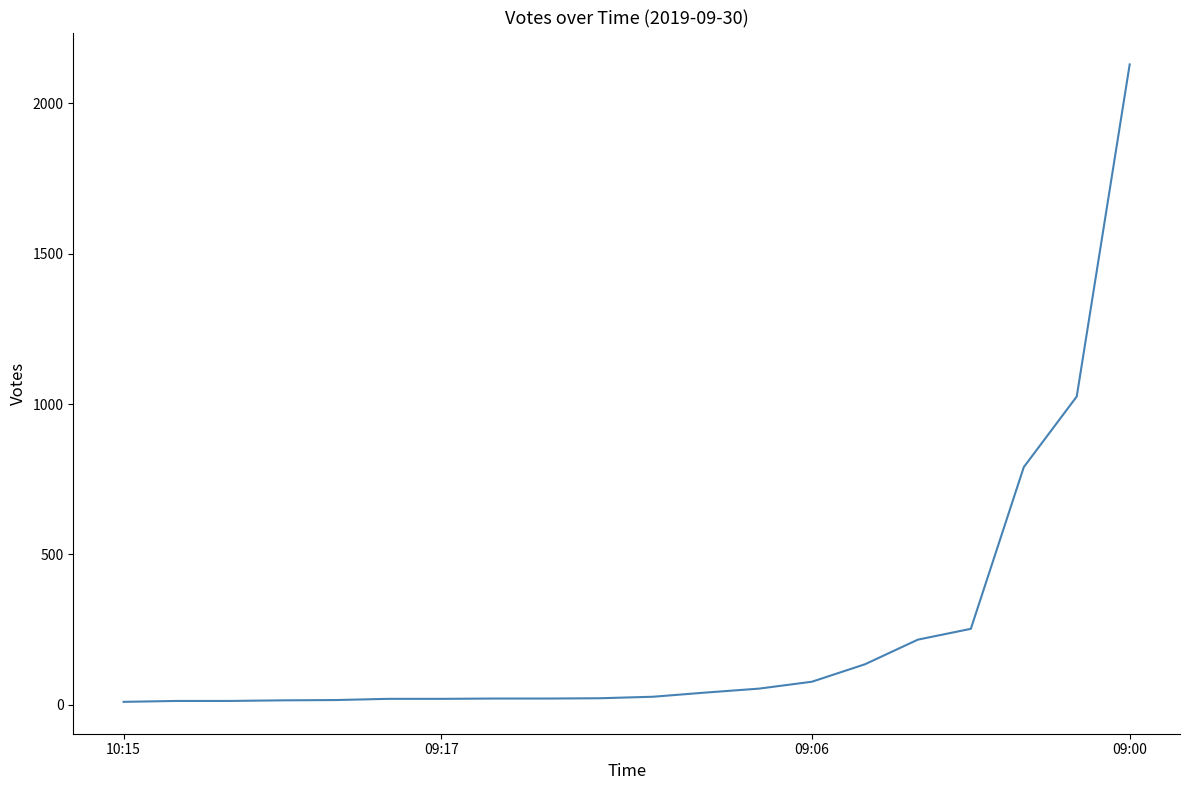

What is the greatest value displayed?

2130